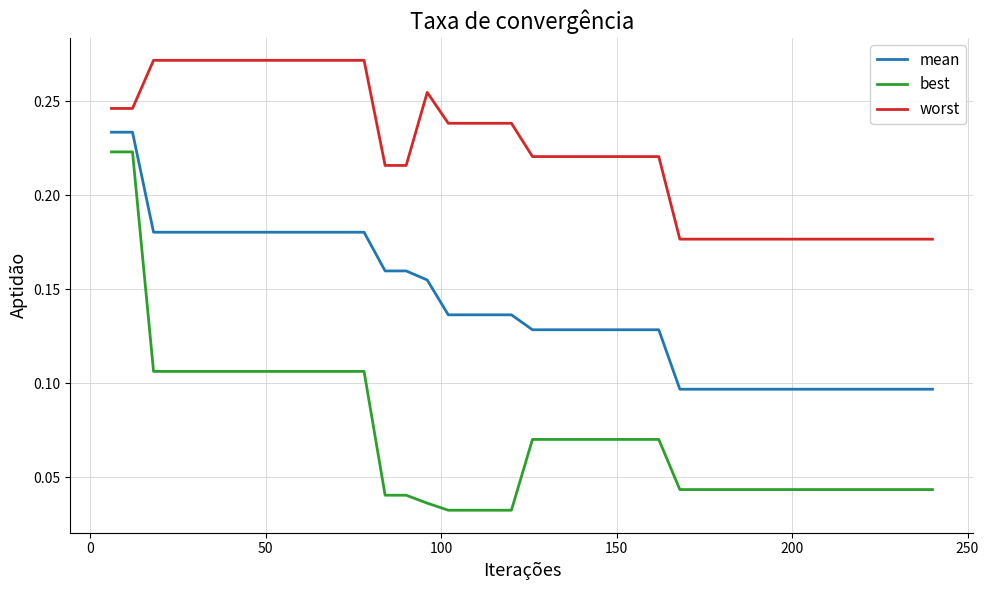

Which series has the largest range (max minus min)?

best